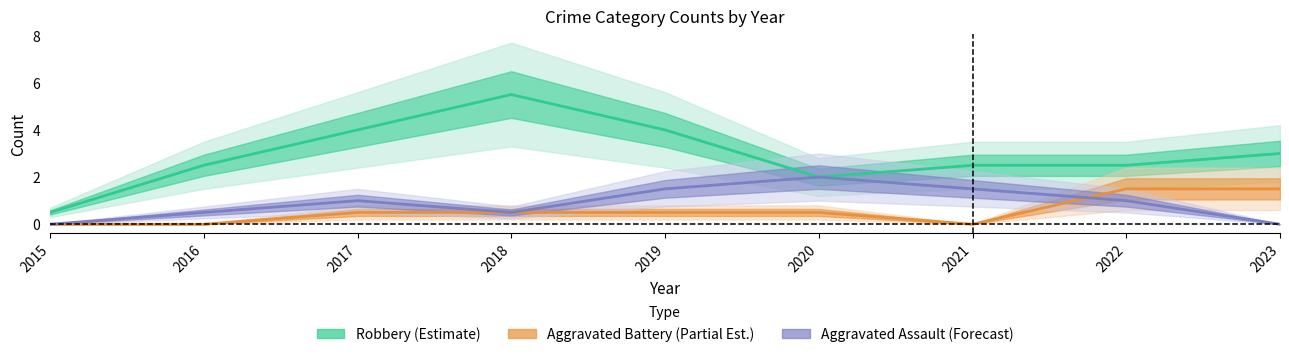

Does the chart have visible grid lines?

No